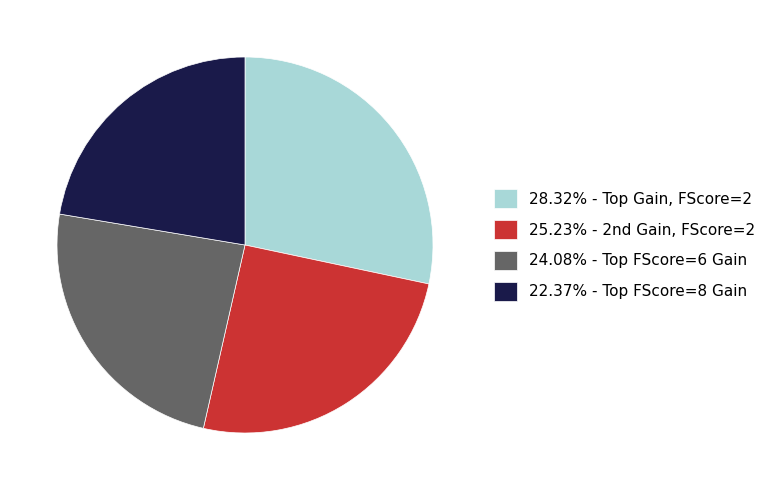

Does any single category account for the majority?

No